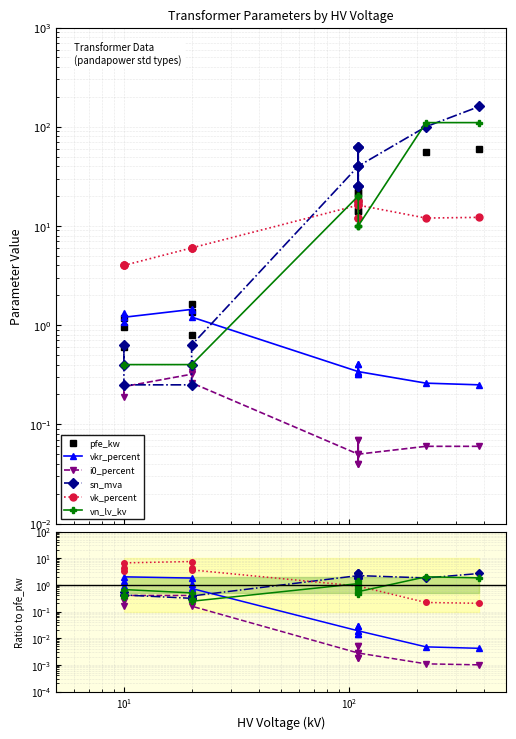

Rank the series at $\mathdefault{10^{-1}}$ from lowest to highest value.

i0_percent, sn_mva, vn_lv_kv, pfe_kw, vkr_percent, vk_percent